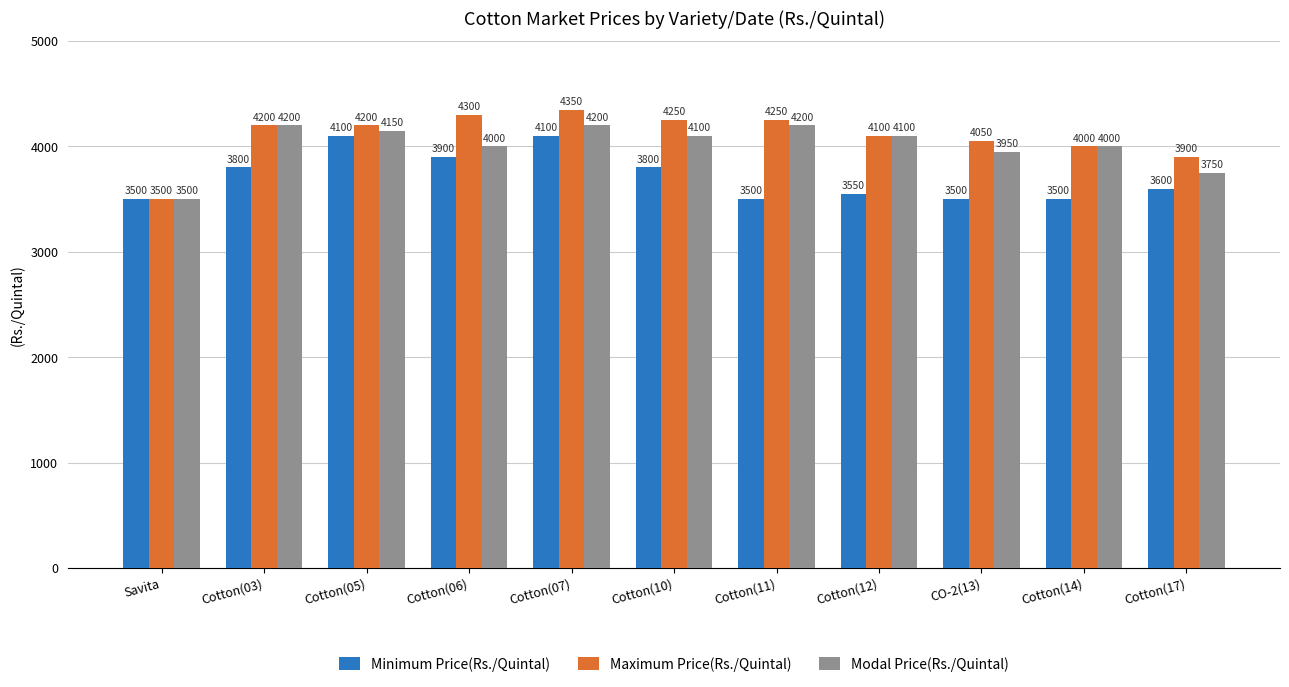

What is the sum of the Modal Price(Rs./Quintal) values at Savita and Cotton(14)?

7500